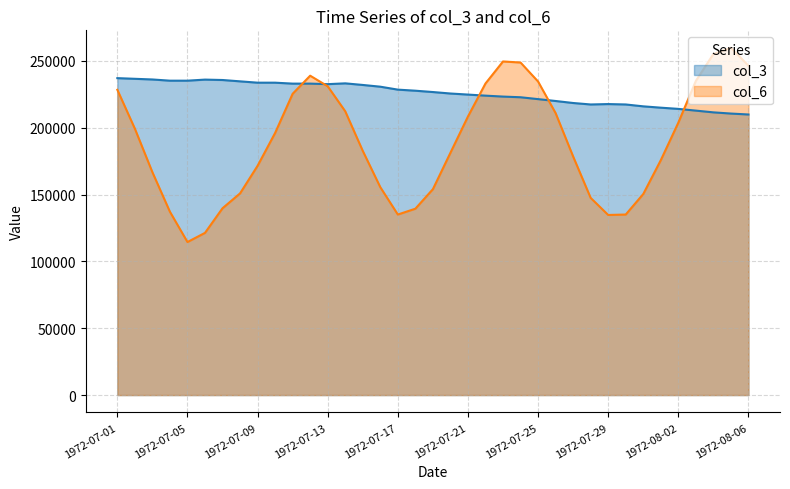

Reading left to right, list all the values displayed in this chart.

col_3: 1972-07-01=237100.0	1972-07-02=236600.0	1972-07-03=236100.0	1972-07-04=235200.0	1972-07-05=235200.0	1972-07-06=236000.0	1972-07-07=235700.0	1972-07-08=234700.0	1972-07-09=233700.0	1972-07-10=233700.0	1972-07-11=233000.0	1972-07-12=233000.0	1972-07-13=232600.0	1972-07-14=233200.0	1972-07-15=232000.0	1972-07-16=230700.0	1972-07-17=228500.0	1972-07-18=227700.0	1972-07-19=226700.0	1972-07-20=225600.0	1972-07-21=224800.0	1972-07-22=224000.0	1972-07-23=223300.0	1972-07-24=222800.0	1972-07-25=221400.0	1972-07-26=220000.0	1972-07-27=218500.0	1972-07-28=217400.0	1972-07-29=217700.0	1972-07-30=217400.0	1972-07-31=216000.0	1972-08-01=215000.0	1972-08-02=214100.0	1972-08-03=212800.0	1972-08-04=211500.0	1972-08-05=210600.0	1972-08-06=209900.0
col_6: 1972-07-01=228396.8	1972-07-02=199290.3	1972-07-03=166733.3	1972-07-04=137141.9	1972-07-05=114493.3	1972-07-06=121338.7	1972-07-07=139761.3	1972-07-08=150878.6	1972-07-09=171516.1	1972-07-10=196093.3	1972-07-11=225406.5	1972-07-12=238923.3	1972-07-13=231012.9	1972-07-14=212303.2	1972-07-15=182676.7	1972-07-16=155532.3	1972-07-17=135063.3	1972-07-18=139419.4	1972-07-19=154022.6	1972-07-20=181267.9	1972-07-21=208396.8	1972-07-22=233100.0	1972-07-23=249574.2	1972-07-24=248773.3	1972-07-25=234564.5	1972-07-26=210932.3	1972-07-27=178476.7	1972-07-28=147500.0	1972-07-29=134730.0	1972-07-30=135061.3	1972-07-31=150403.2	1972-08-01=175728.6	1972-08-02=203783.9	1972-08-03=235020.0	1972-08-04=255132.3	1972-08-05=259866.7	1972-08-06=246383.9